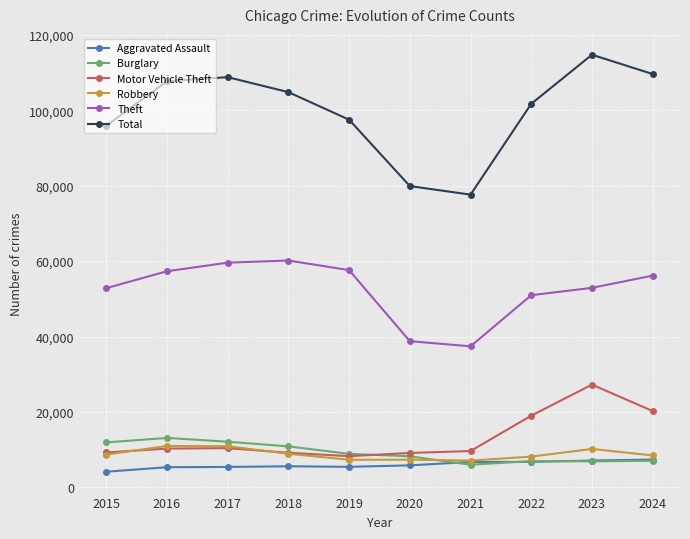

What is the lowest value of the Burglary series?

6014